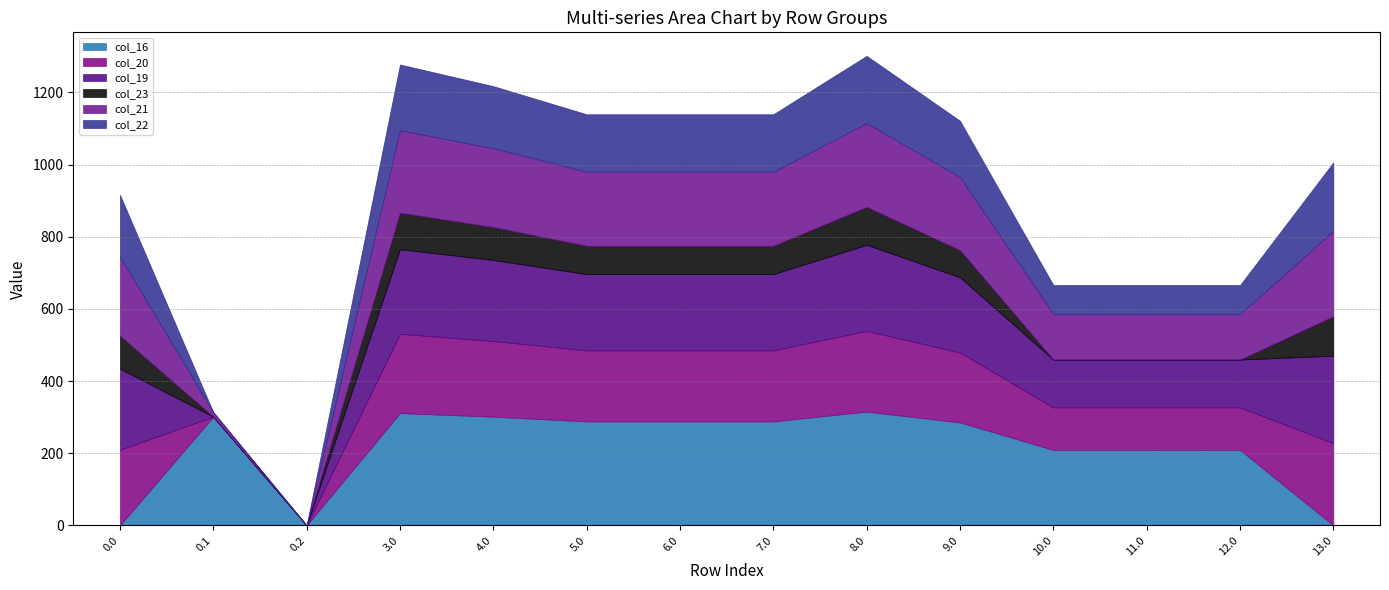

Which series has the largest total across all categories?

col_16